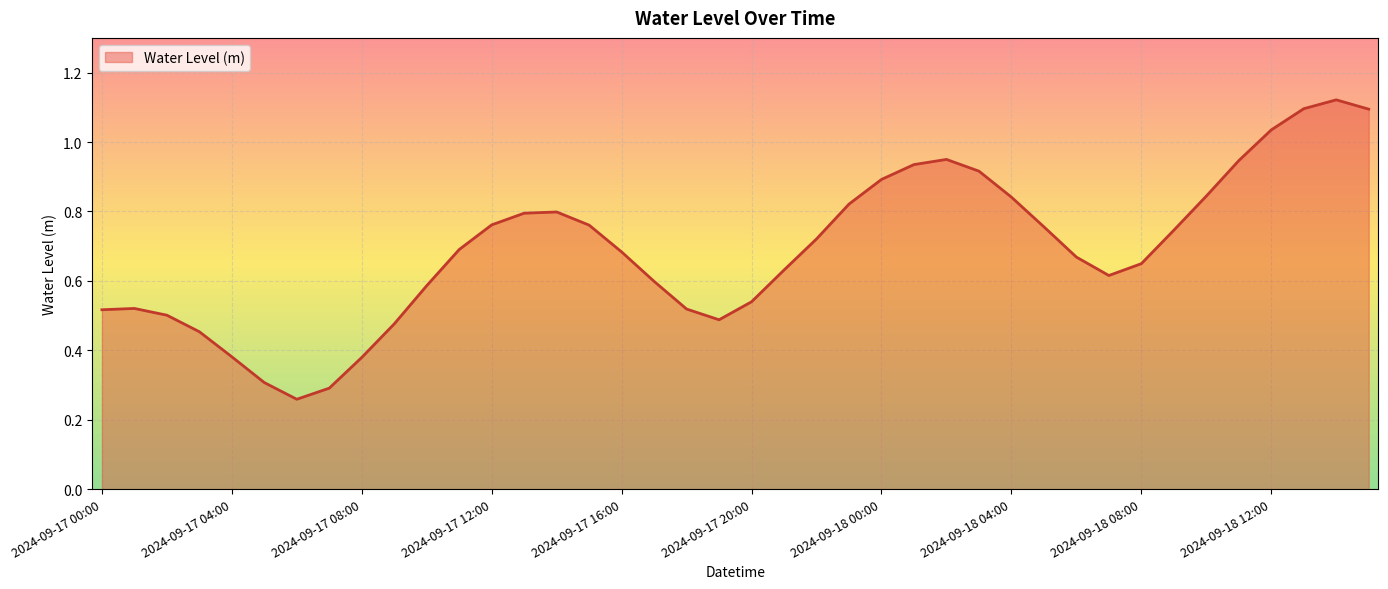

How many points are lower than both their immediate neighbors (excluding endpoints)?

3